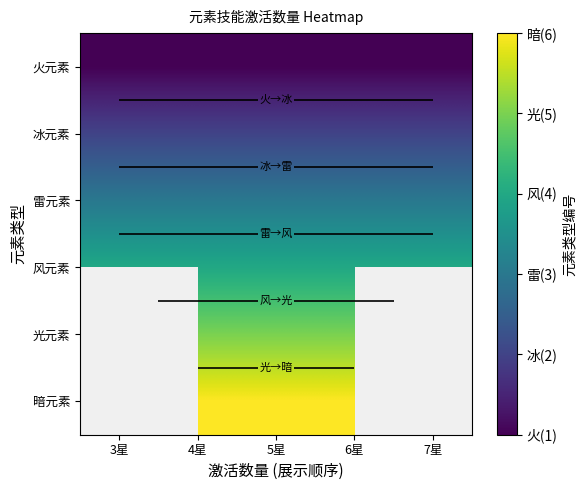

What is the total value across all series at 5星?

21.0